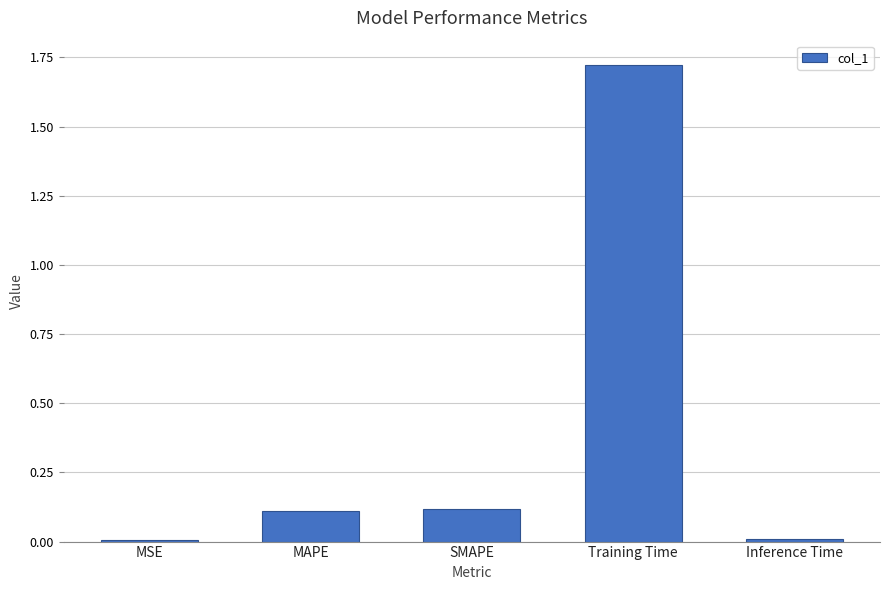

What is the change in value from MAPE to Training Time?

+1.6